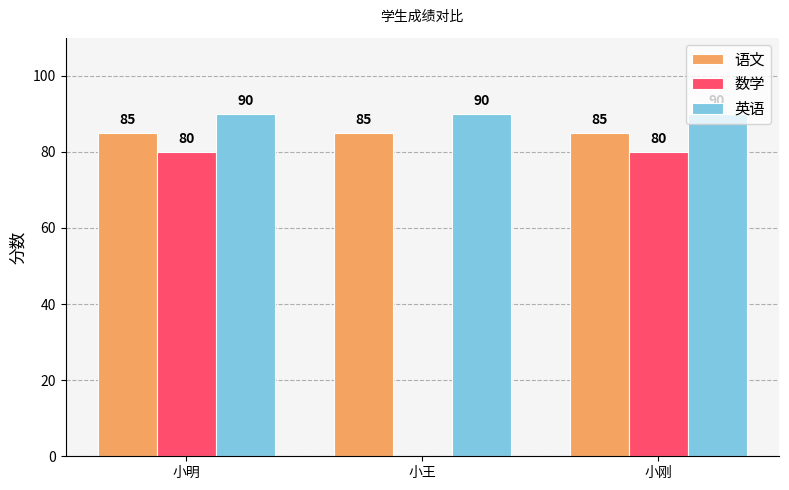

Reading left to right, extract all data points from this chart.

语文: 小明=85	小王=85	小刚=85
数学: 小明=80	小王=0	小刚=80
英语: 小明=90	小王=90	小刚=90